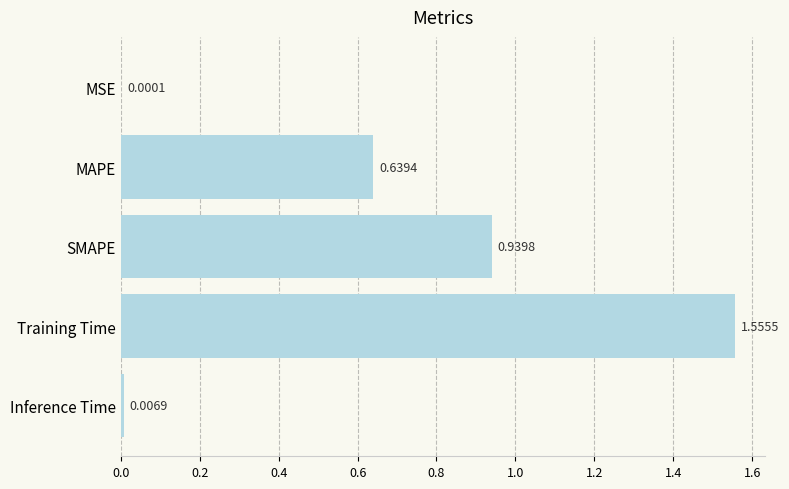

What is the change in value from SMAPE to Inference Time?

-0.9